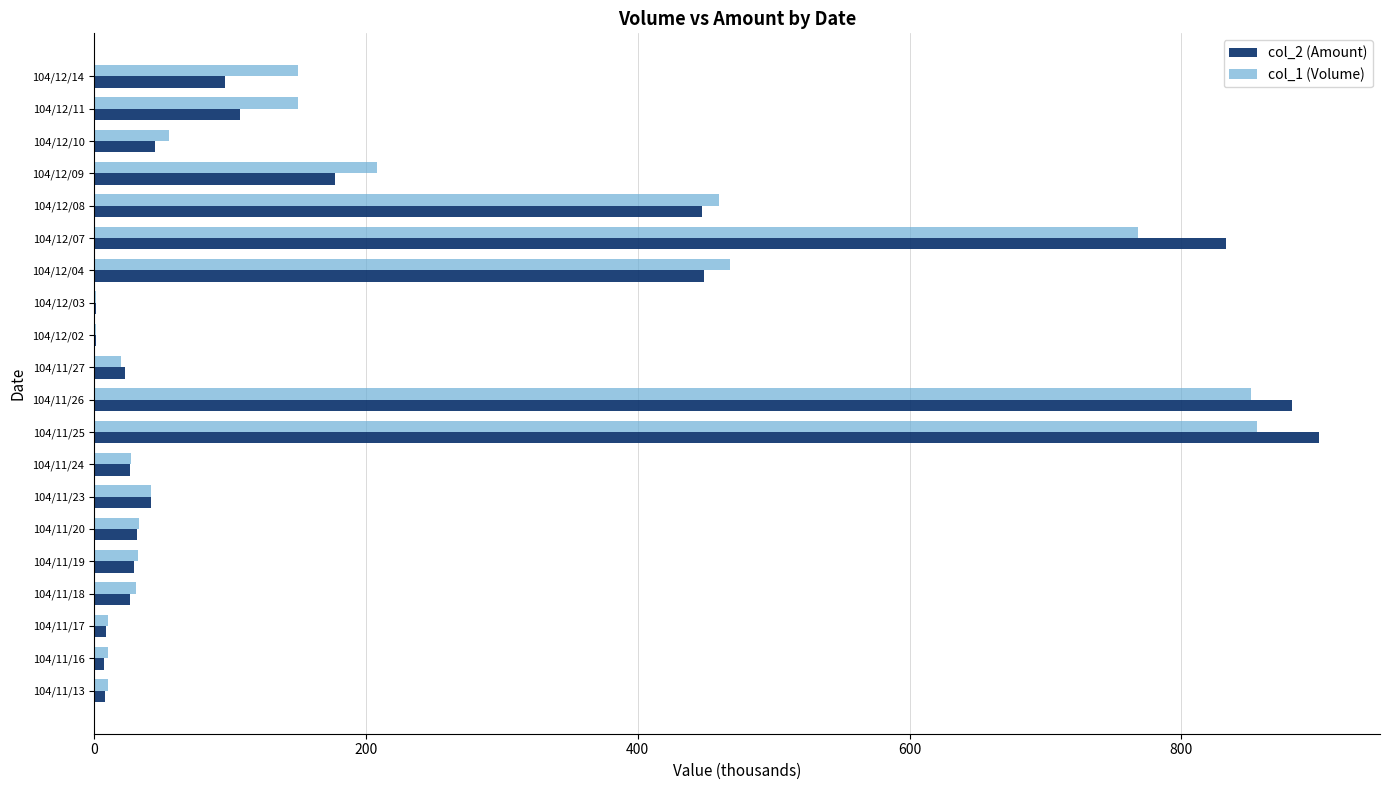

Where is col_2 (Amount) nearest to the value 451?

104/12/04